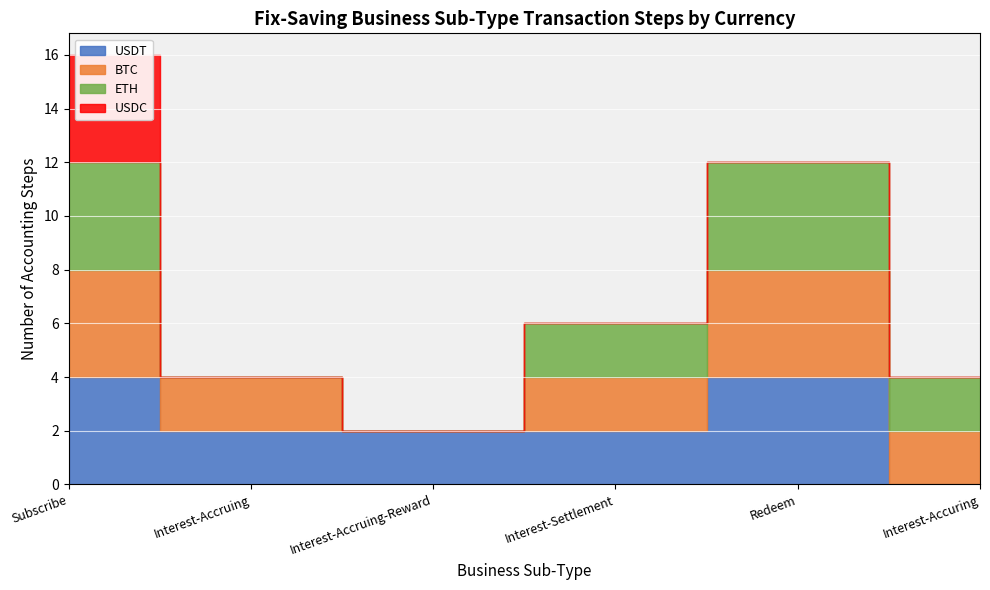

What is the difference between the second highest and minimum values in the ETH series?

4